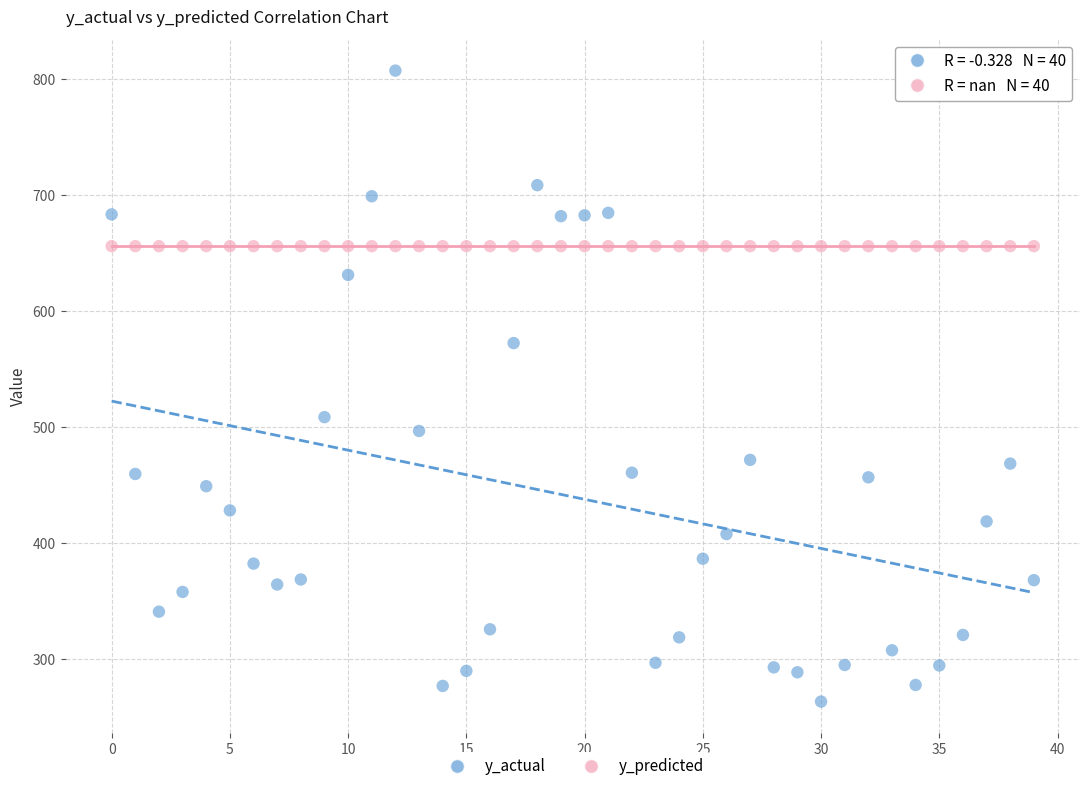

Which series contains the lowest Y value?

y_actual